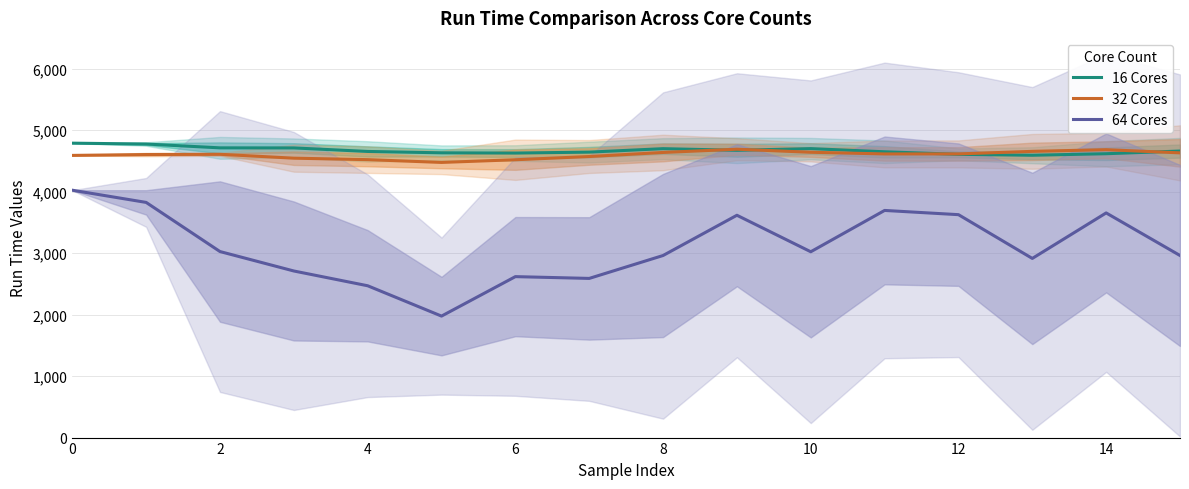

Between 10 and 12, which series saw the biggest shift?

64 Cores